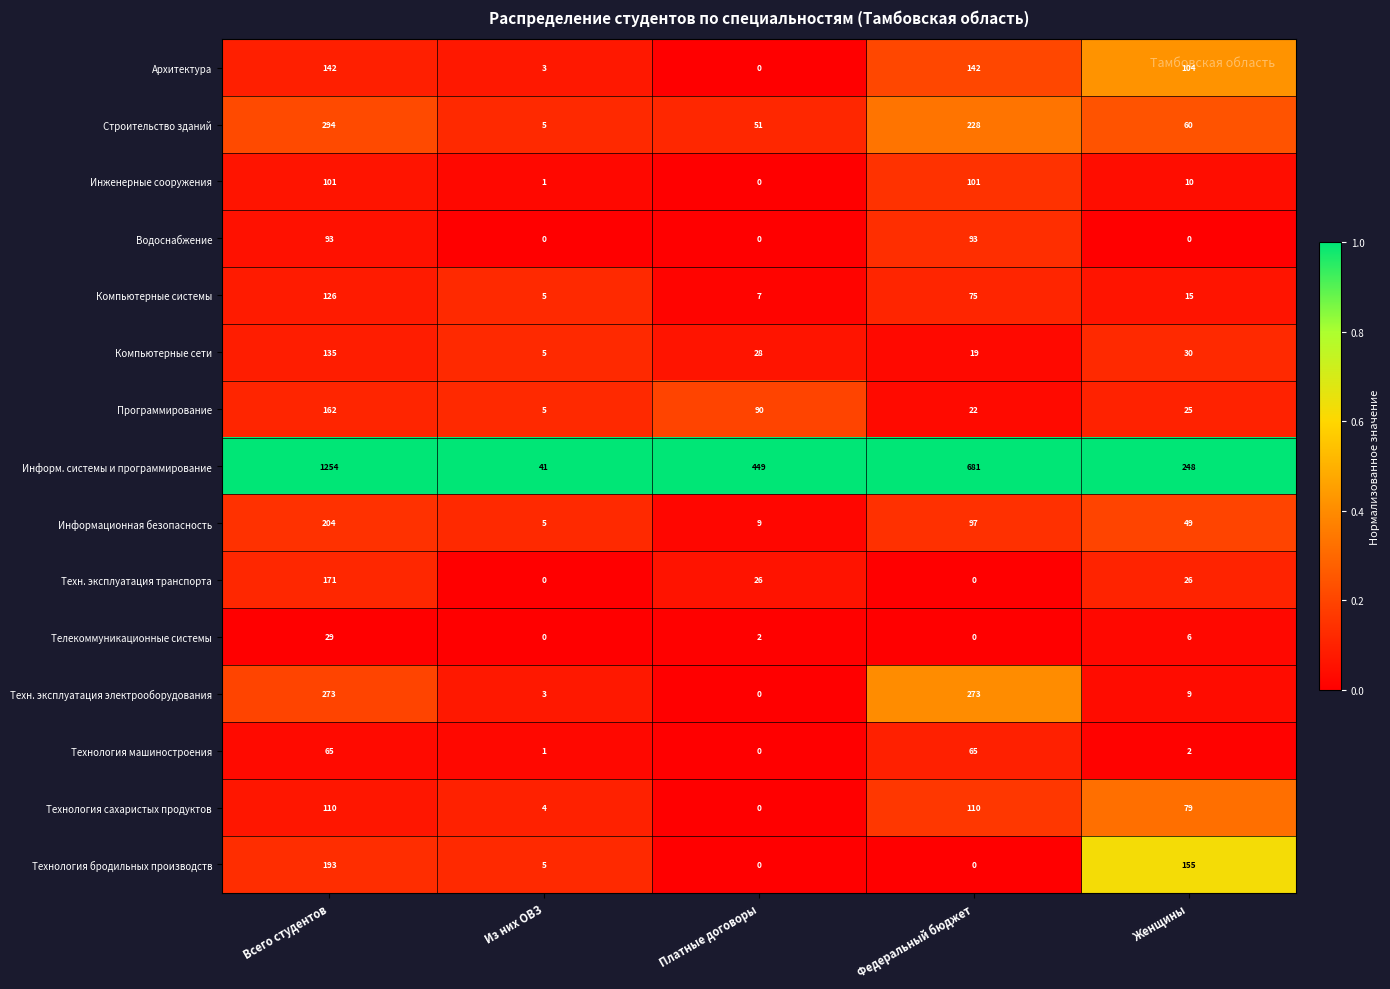

Which label corresponds to the largest value in the chart?

Всего студентов